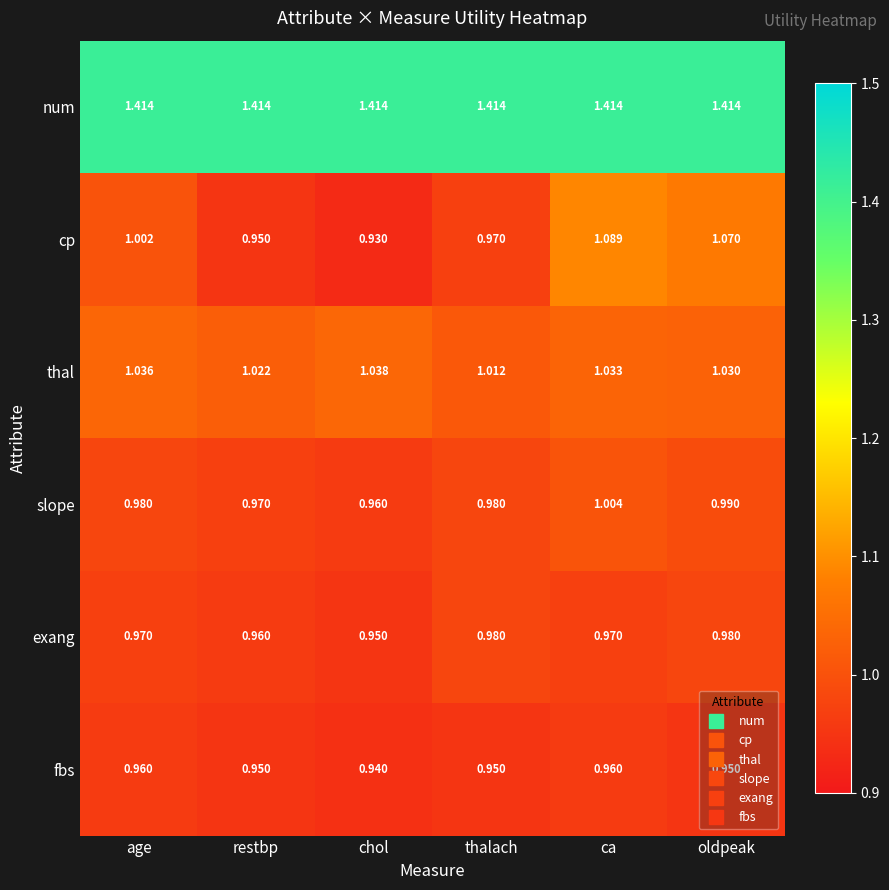

Rank the series at ca from highest to lowest value.

num, cp, thal, slope, exang, fbs